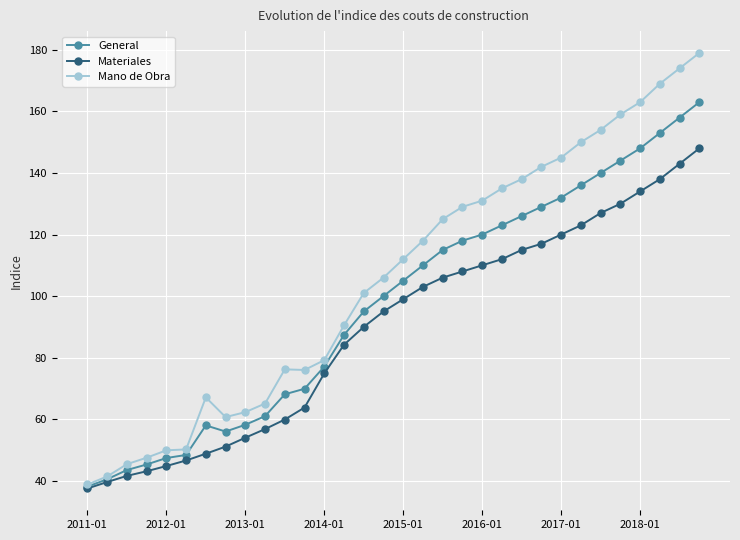

At how many categories does at least one series exceed 80?

19